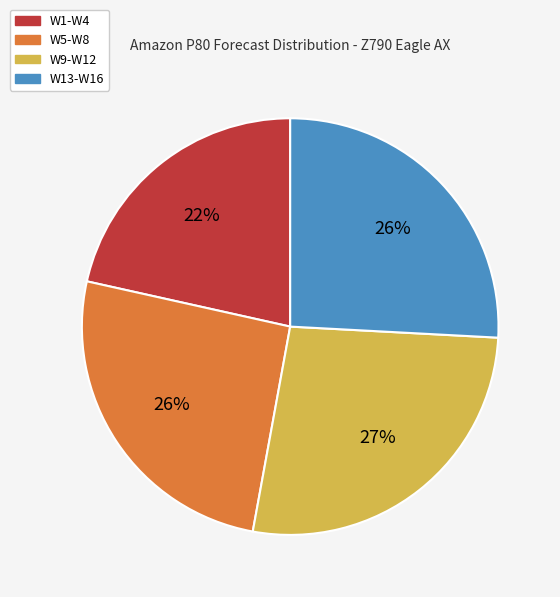

To the nearest percent, what is the average slice percentage?

25%